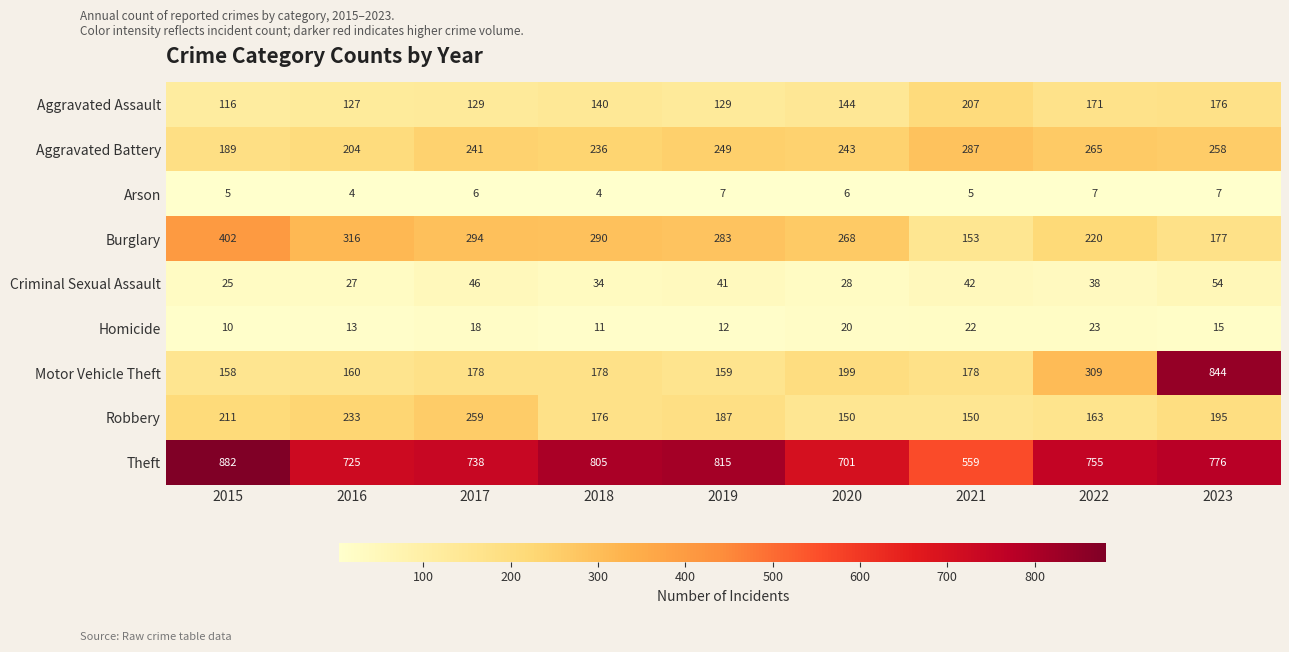

What is the difference between the highest and lowest values at 2017?

732